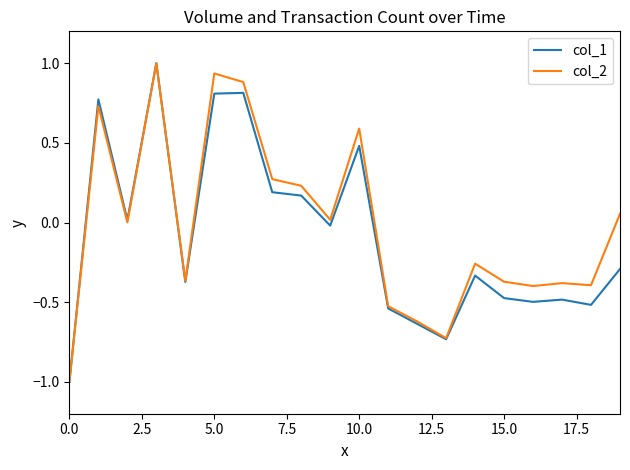

What is the lowest value of the col_1 series?

-1.0